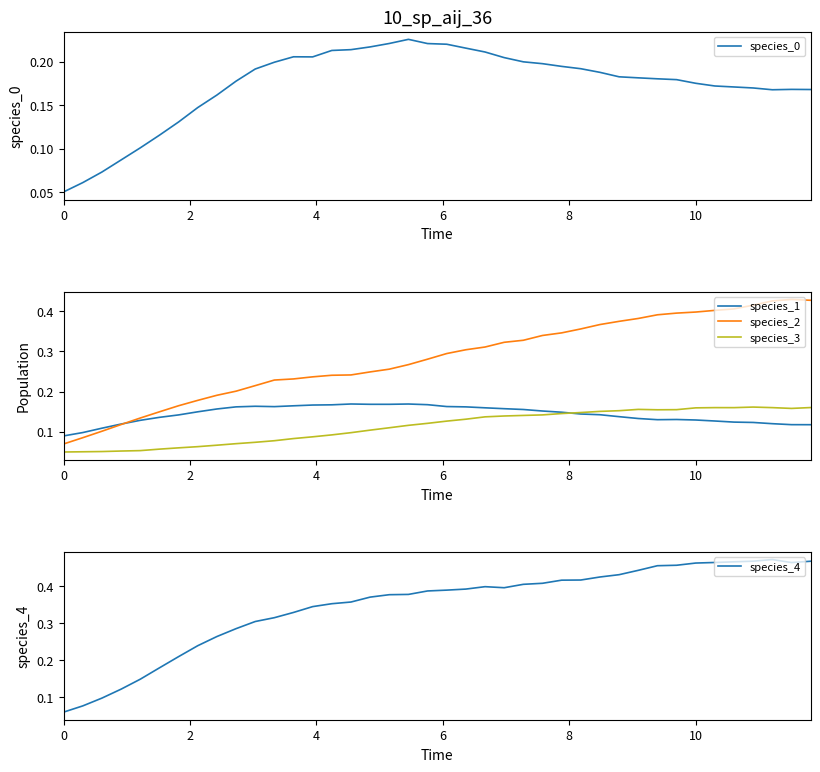

True or false: species_3 and species_2 intersect in this chart.

False